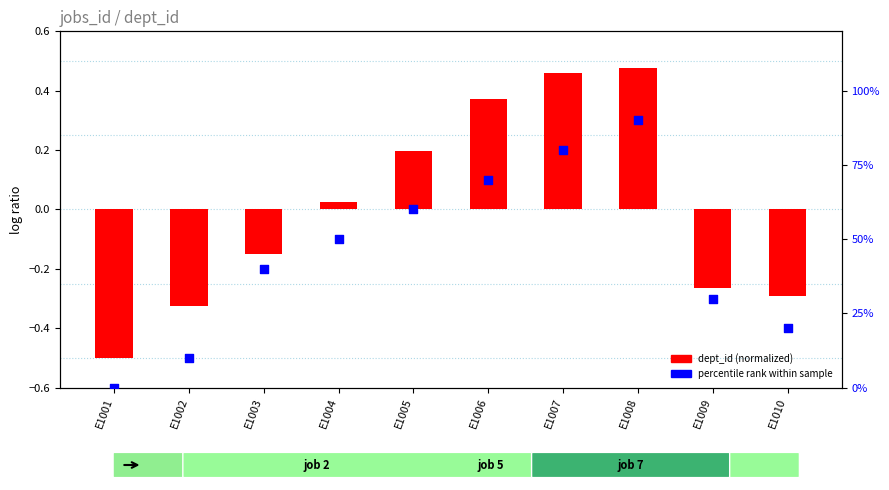

Which series contains the lowest Y value?

dept_id (normalized)